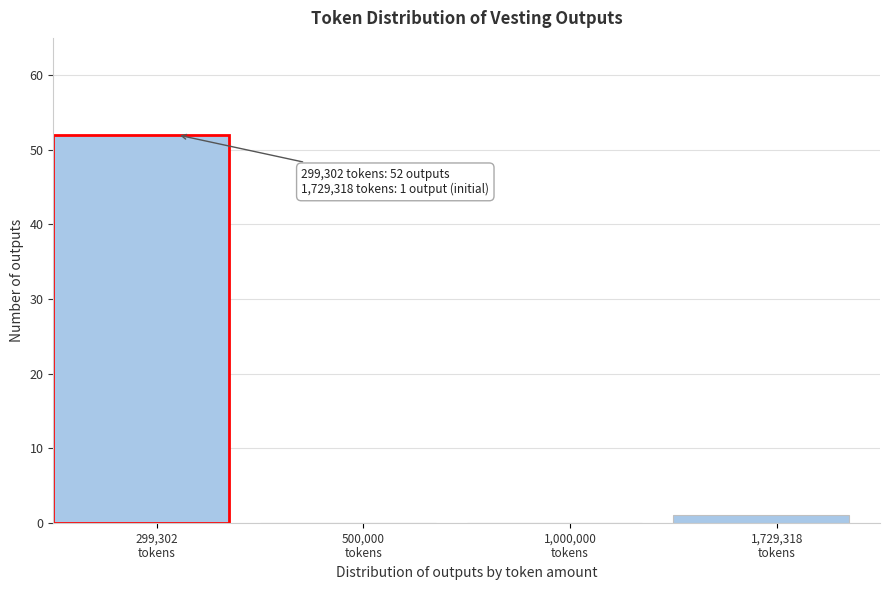

What is the sum of all values?

53